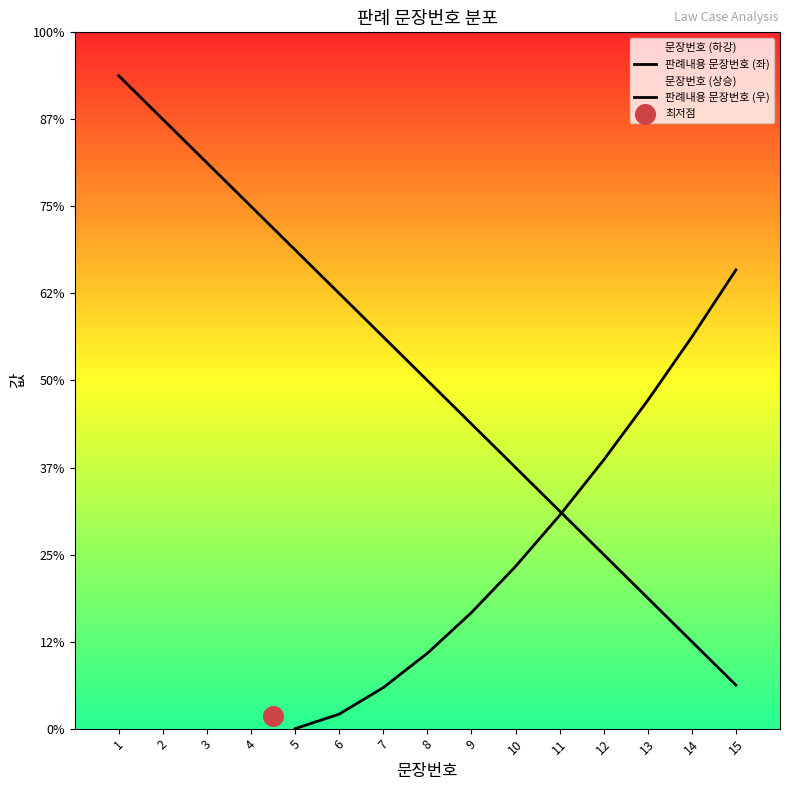

Is the value of 판례내용 문장번호 (우) at 9 greater than the value of 판례내용 문장번호 (좌) at 12?

No